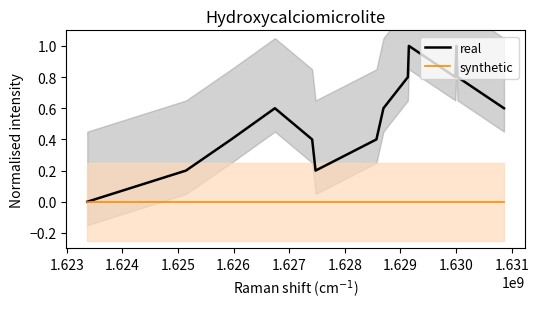

What is the label of the 11th point from the right?

1.625